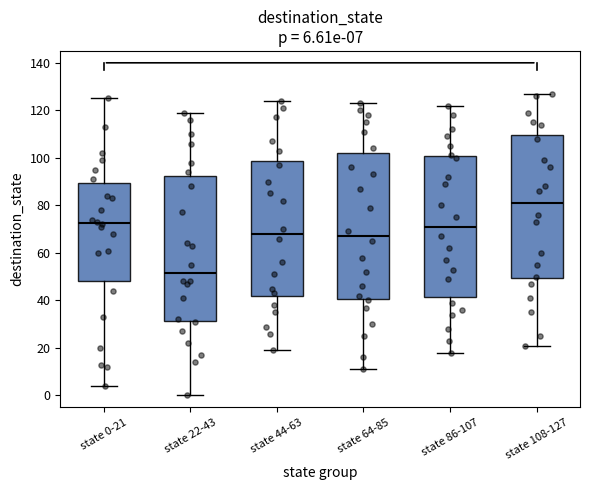

Which box has the lowest median line?

state 22-43